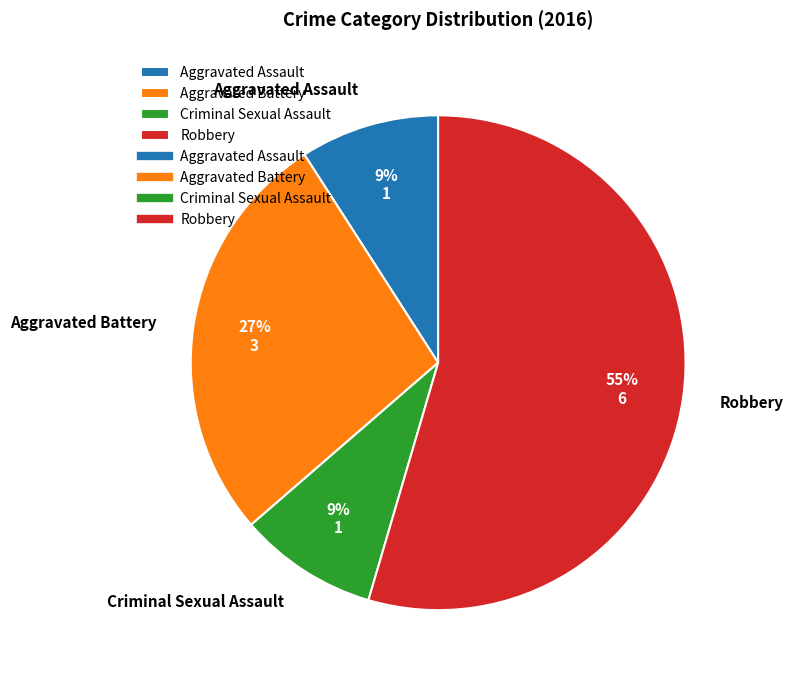

How many slices are in this pie chart?

4